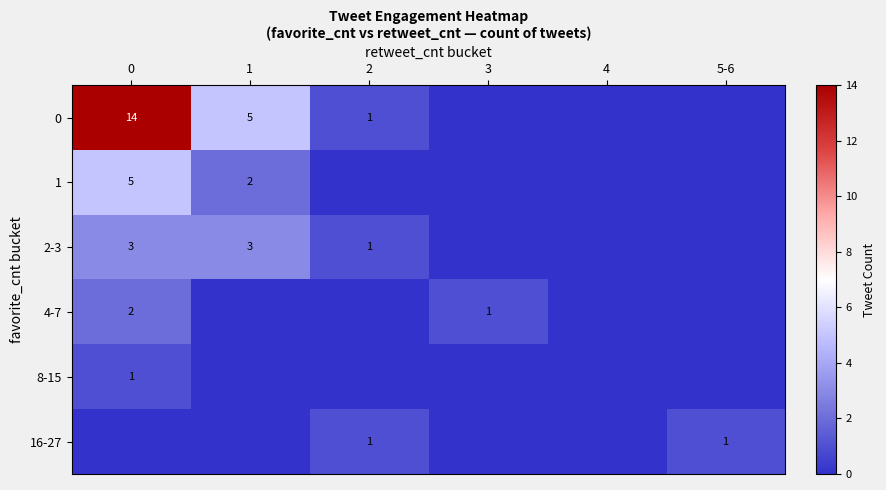

The 4-7 series shows 2 at 3. True or false?

False